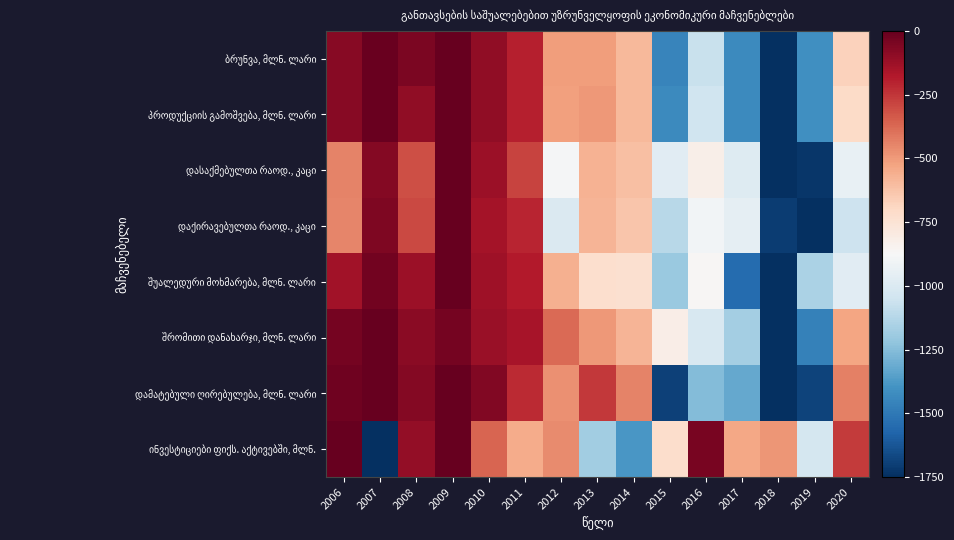

At which category does the chart reach its peak across all series?

2009